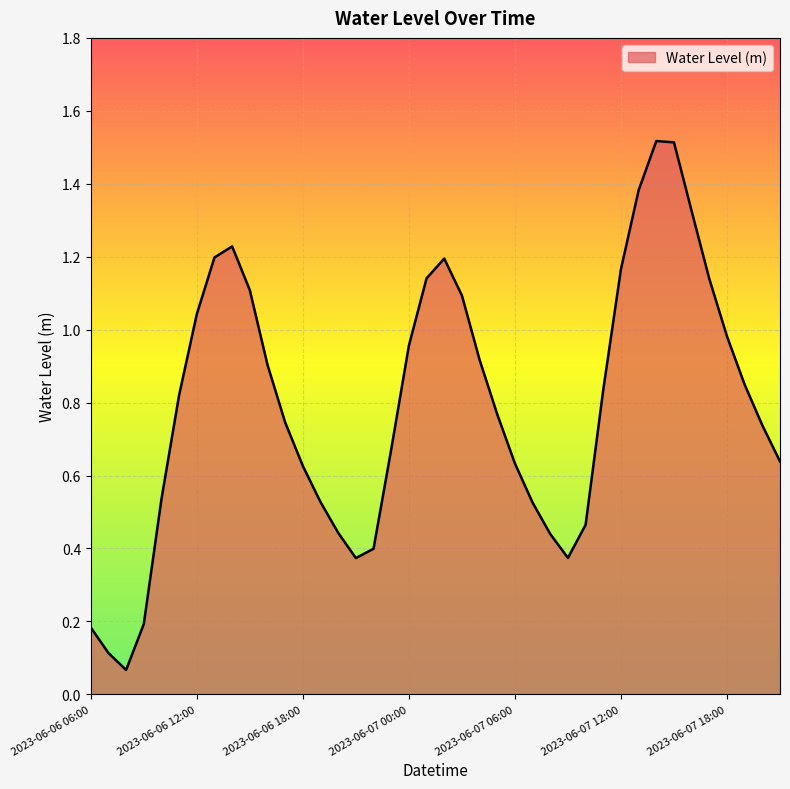

How many series are shown in this chart?

1